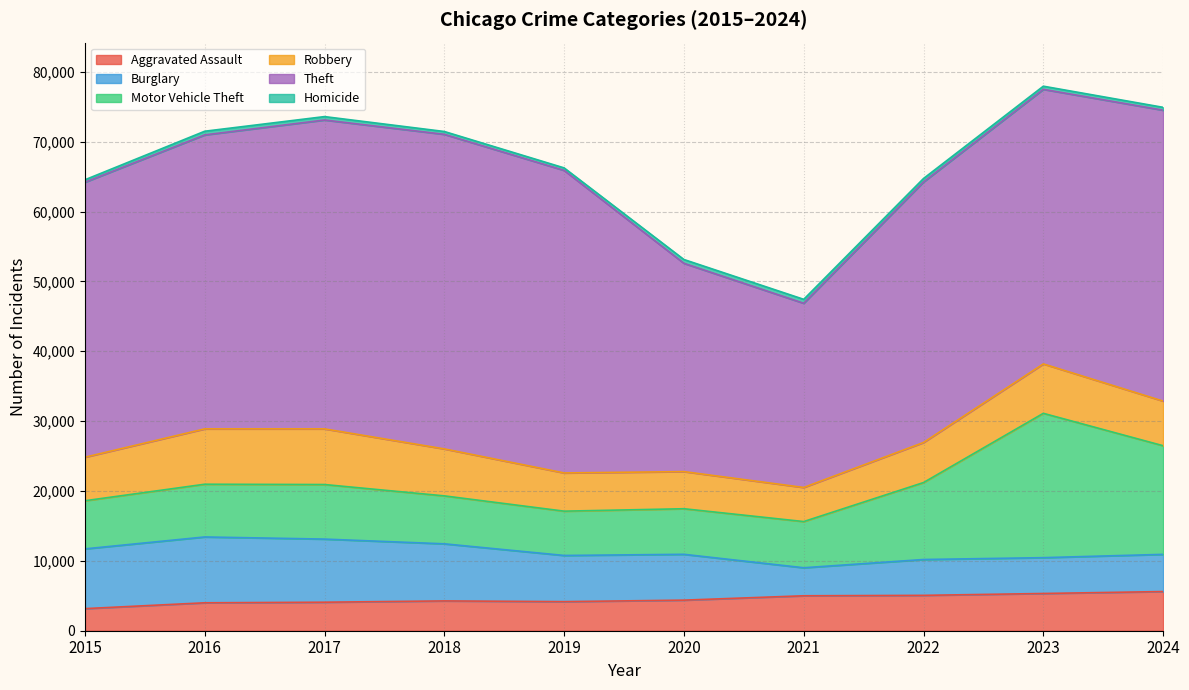

At which category does Burglary reach its first local peak?

2016